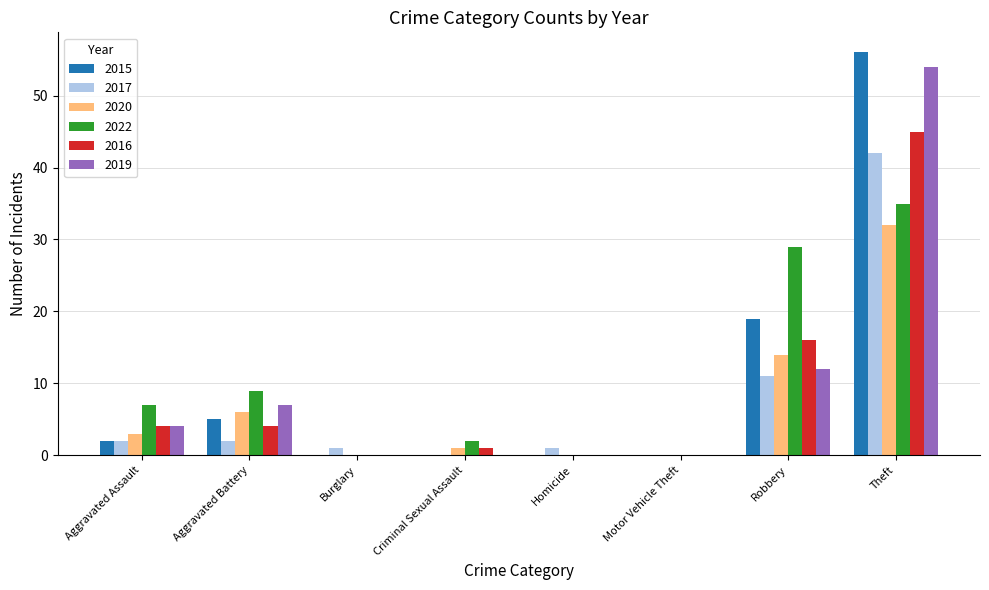

What is the sum of all 2020 values?

56